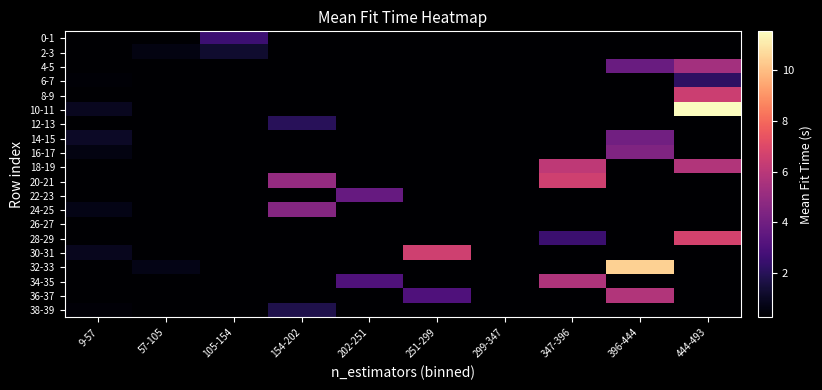

Rank the series at 154-202 from lowest to highest value.

0-1, 2-3, 4-5, 6-7, 8-9, 10-11, 14-15, 16-17, 18-19, 22-23, 26-27, 28-29, 30-31, 32-33, 34-35, 36-37, 38-39, 12-13, 24-25, 20-21